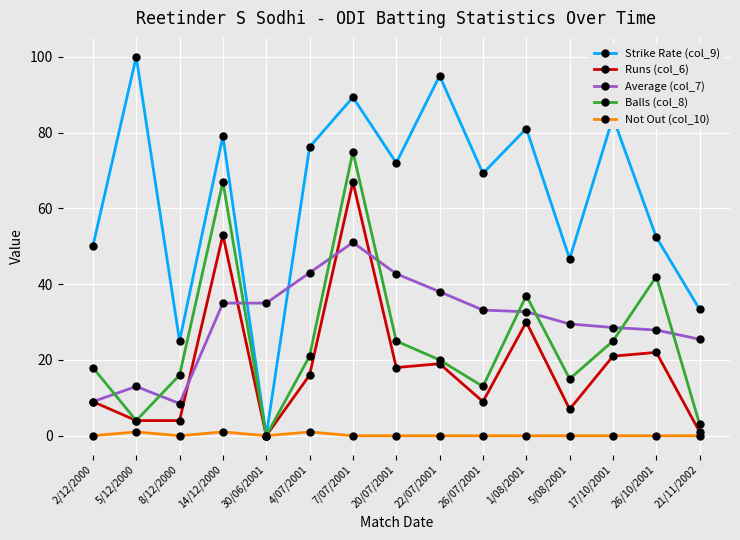

The value of Strike Rate (col_9) at 5/08/2001 is 46.7. True or false?

True